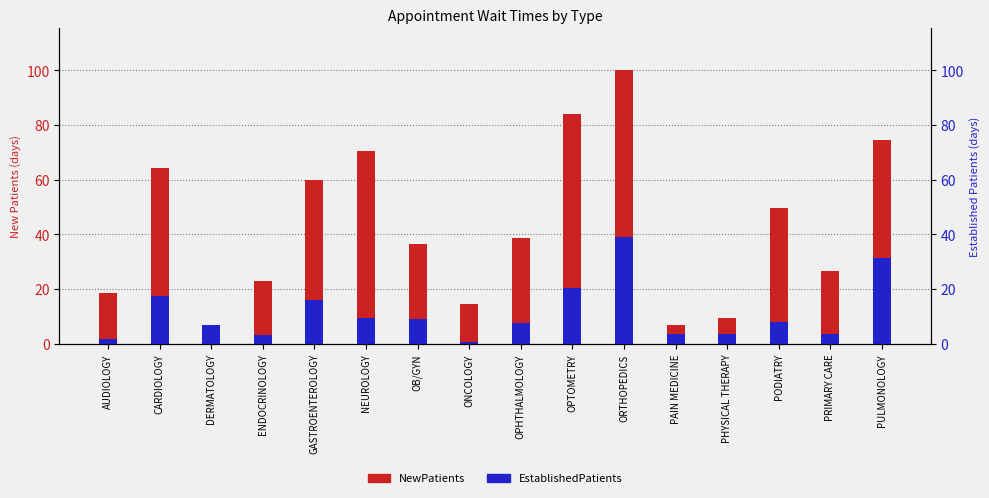

What is the label of the 8th bar from the left?

ONCOLOGY